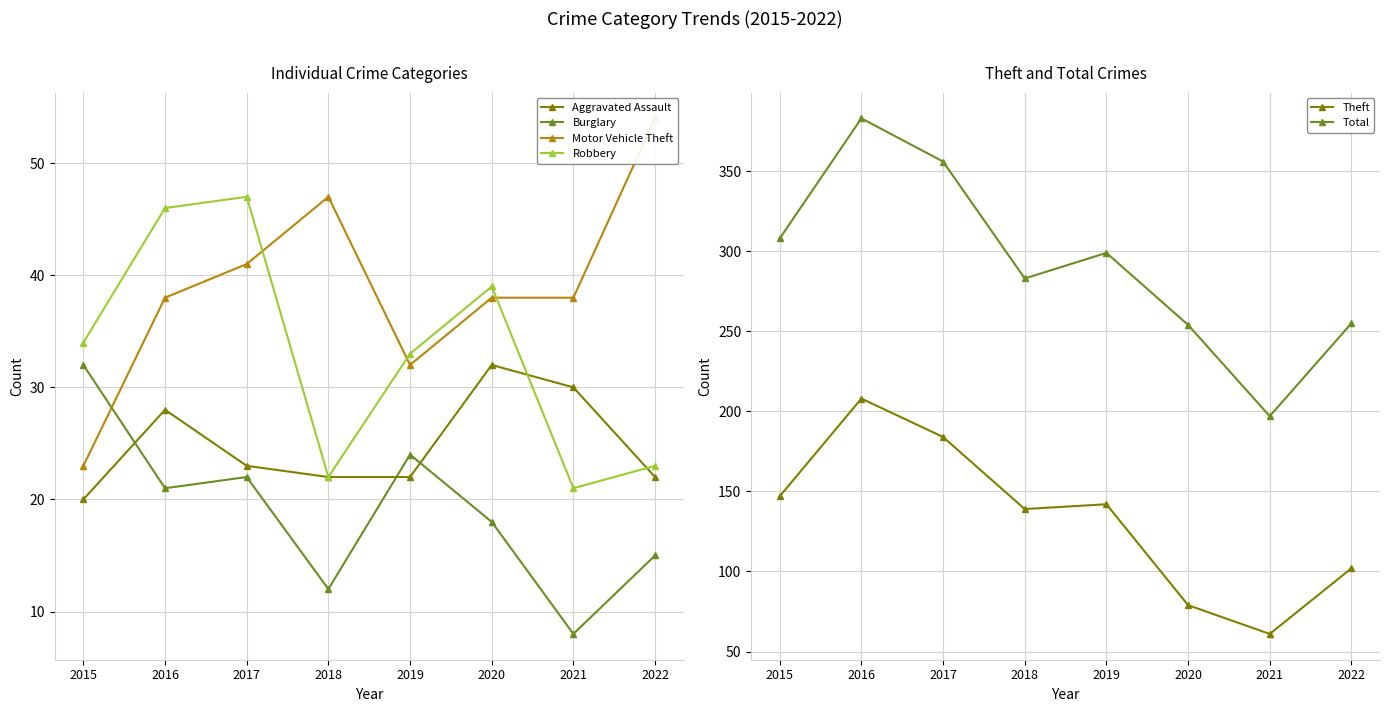

Reading right to left, transcribe all the data shown in this chart.

Aggravated Assault: 2022=22	2021=30	2020=32	2019=22	2018=22	2017=23	2016=28	2015=20
Burglary: 2022=15	2021=8	2020=18	2019=24	2018=12	2017=22	2016=21	2015=32
Motor Vehicle Theft: 2022=54	2021=38	2020=38	2019=32	2018=47	2017=41	2016=38	2015=23
Robbery: 2022=23	2021=21	2020=39	2019=33	2018=22	2017=47	2016=46	2015=34
Theft: 2022=102	2021=61	2020=79	2019=142	2018=139	2017=184	2016=208	2015=147
Total: 2022=255	2021=197	2020=254	2019=299	2018=283	2017=356	2016=383	2015=308